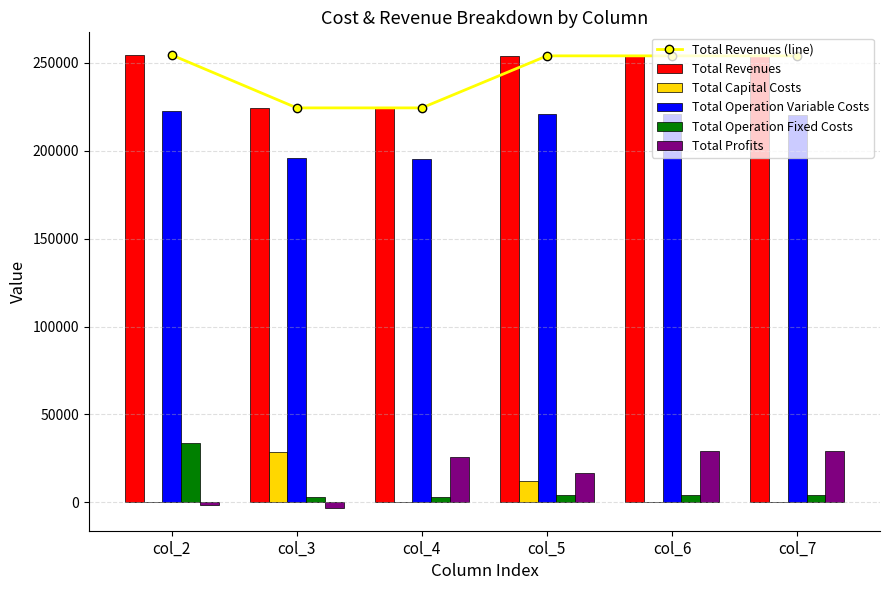

Reading left to right, what are all the values shown in this chart?

Total Revenues (line): 254486.4	224392.4	224392.4	253994.3	253994.3	253994.3
Total Revenues: 254486.4	224392.4	224392.4	253994.3	253994.3	253994.3
Total Capital Costs: 0.0	28800.0	0.0	12000.0	0.0	0.0
Total Operation Variable Costs: 222415.6	195847.3	195580.0	221078.1	220774.8	220471.1
Total Operation Fixed Costs: 33627.6	3026.5	3026.5	4287.5	4287.5	4287.5
Total Profits: -1556.9	-3281.4	25785.8	16628.6	28931.9	29235.7